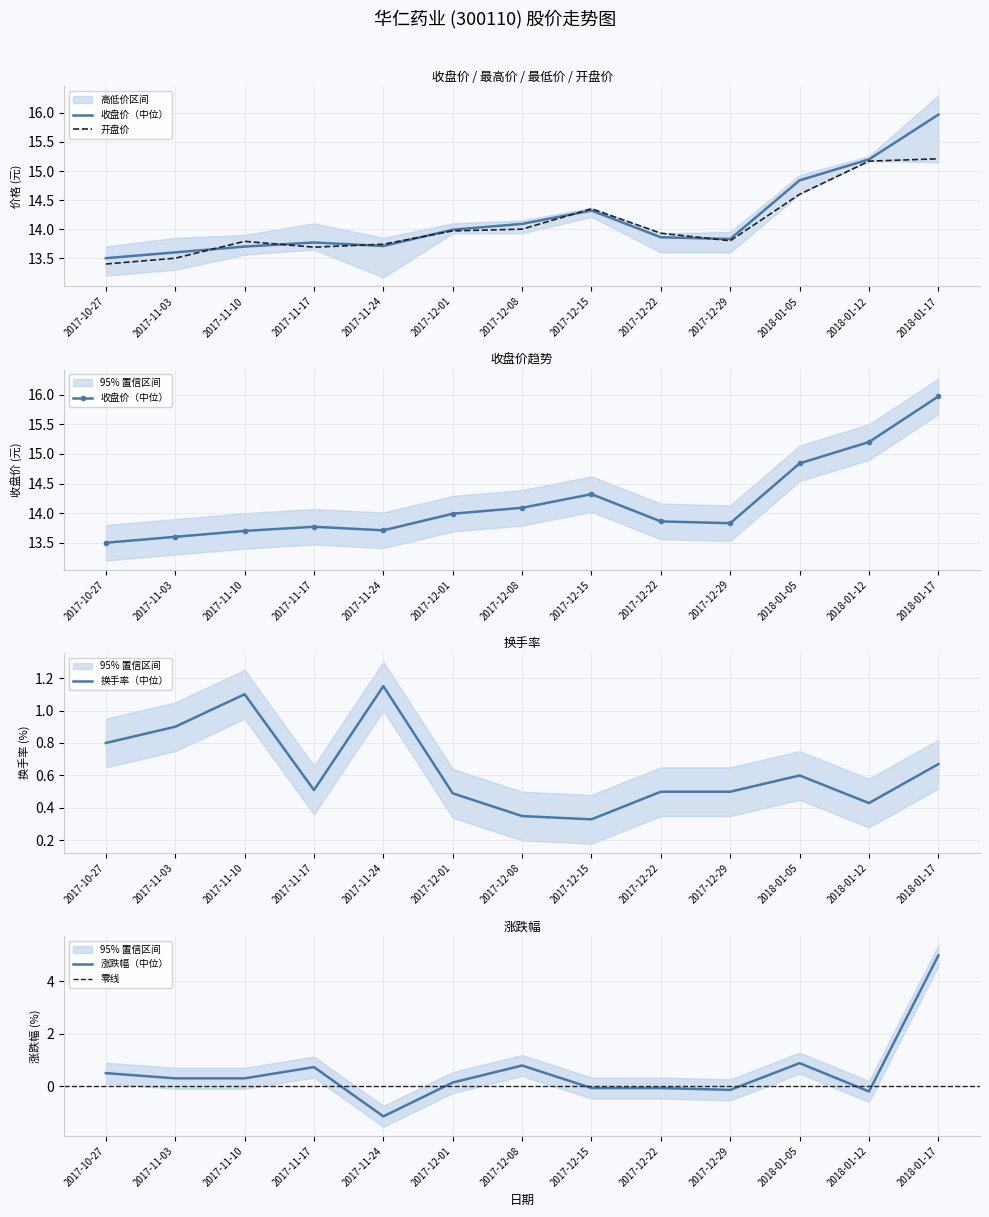

What is the difference between the highest and lowest values at 2017-12-08?

0.1